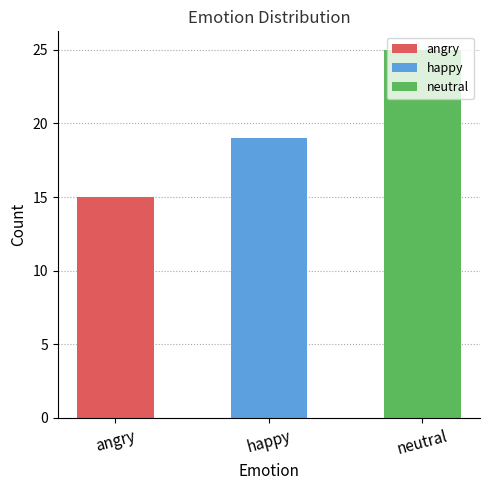

List the labels in order of value, smallest first.

angry, happy, neutral